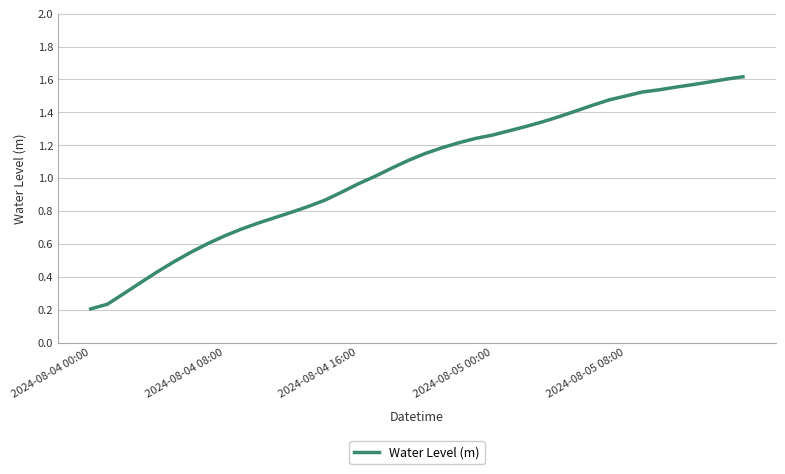

Does the chart display data point markers on the line(s)?

No